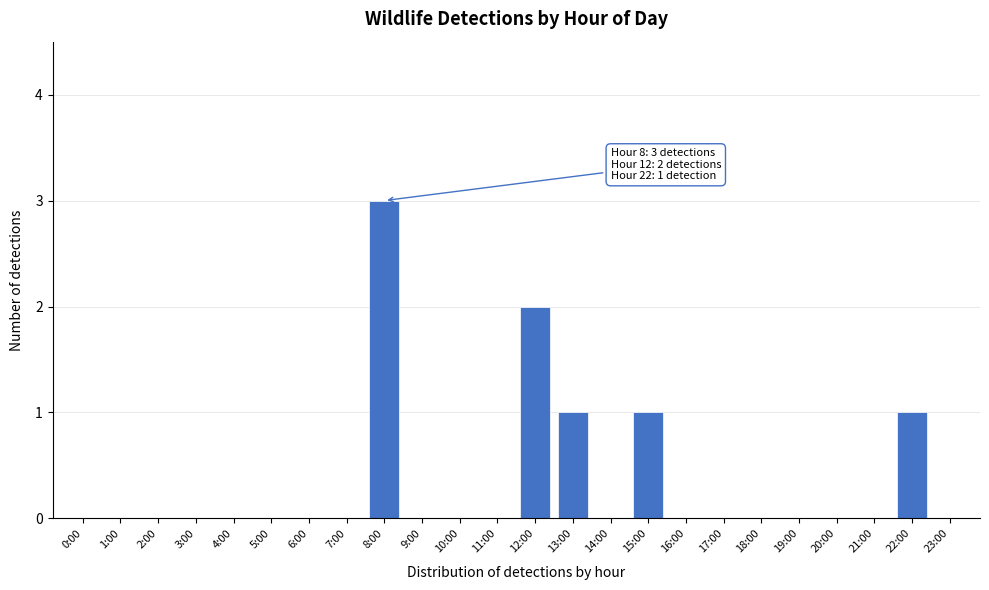

Reading left to right, list all the values displayed in this chart.

0:00=0	1:00=0	2:00=0	3:00=0	4:00=0	5:00=0	6:00=0	7:00=0	8:00=3	9:00=0	10:00=0	11:00=0	12:00=2	13:00=1	14:00=0	15:00=1	16:00=0	17:00=0	18:00=0	19:00=0	20:00=0	21:00=0	22:00=1	23:00=0